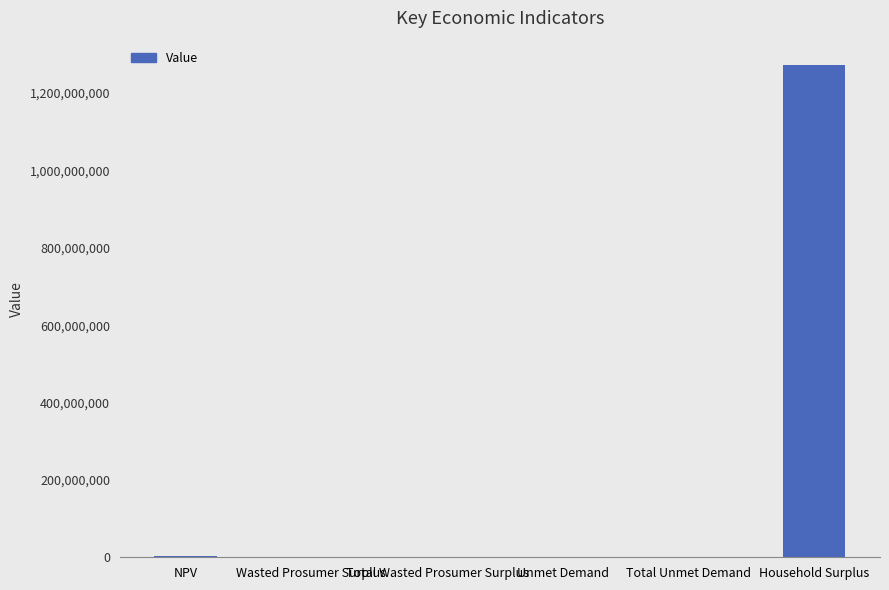

Which category has the highest value across all series?

Household Surplus